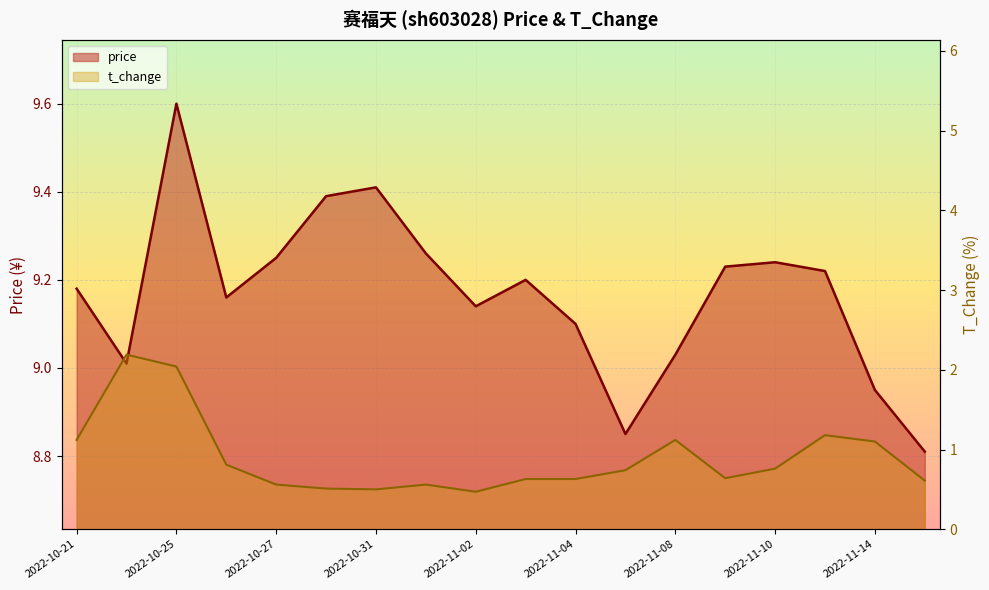

What is the label of the 16th point from the right?

2022-10-25